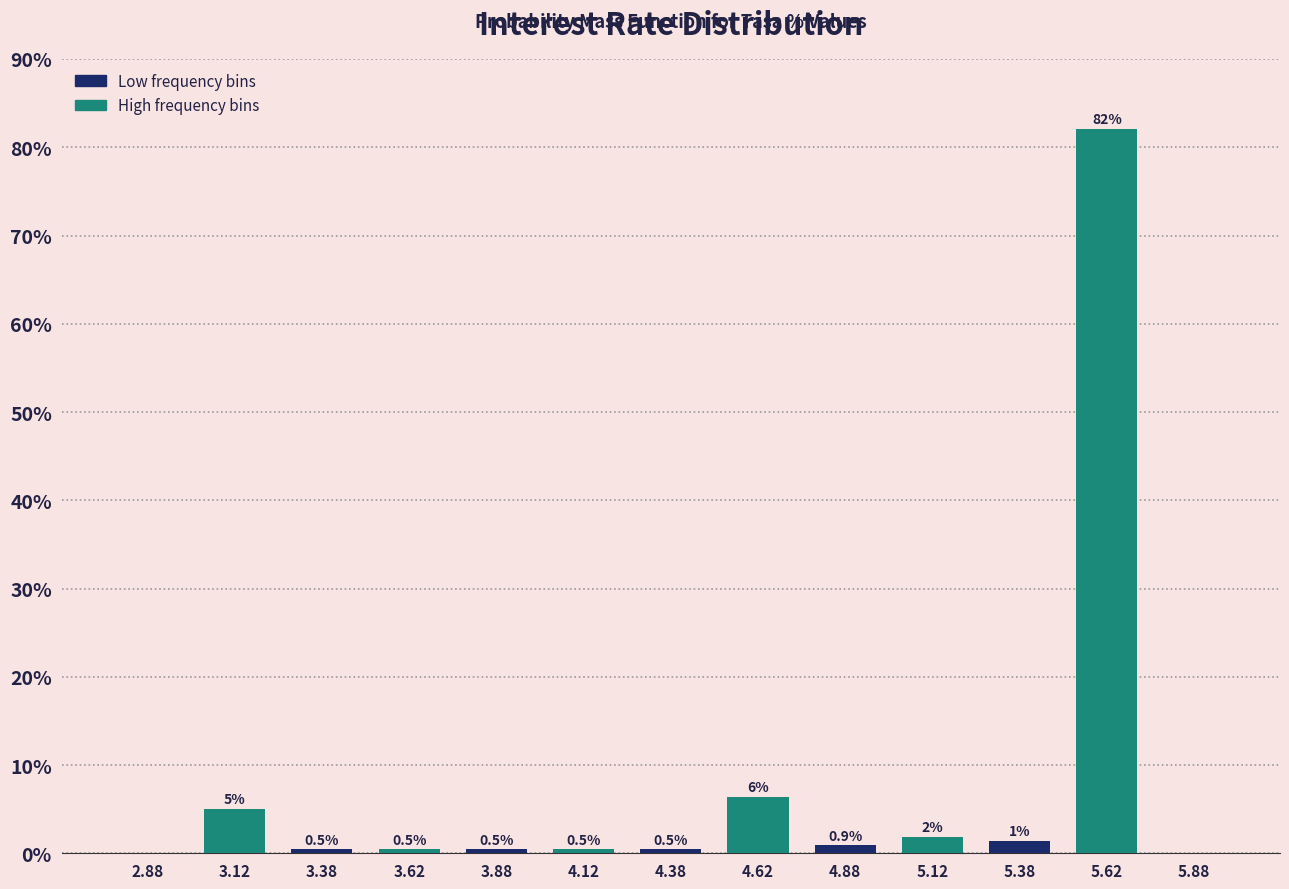

What is the approximate value at 4.38?

0.5